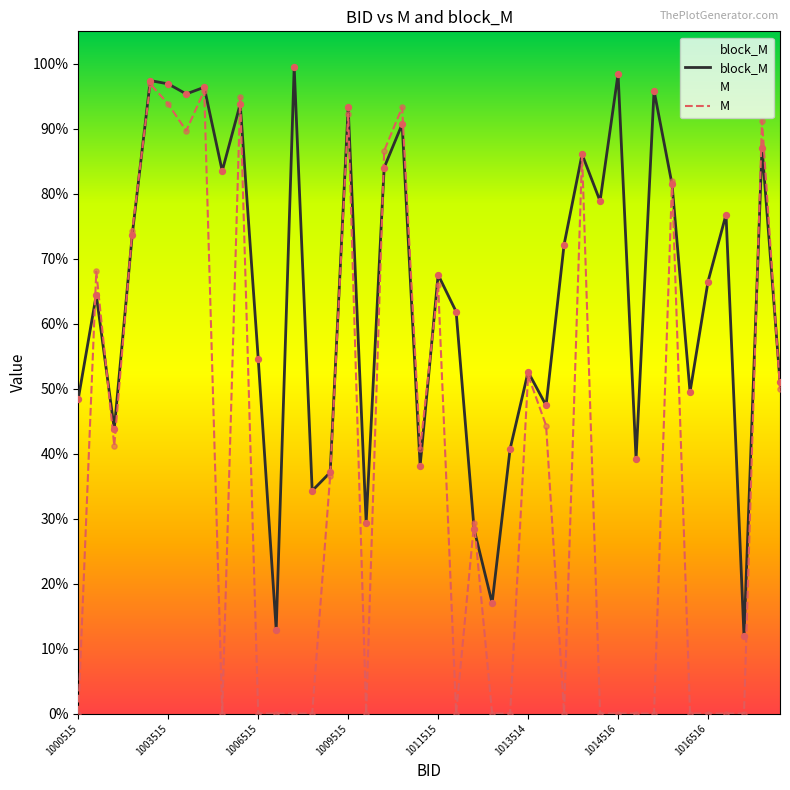

What is the total value across all series at 27?

0.7